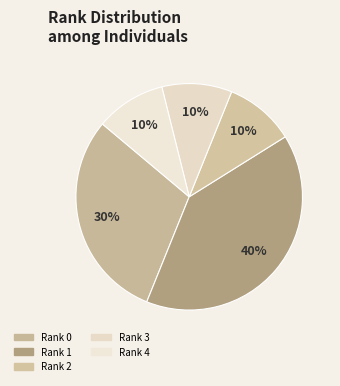

To the nearest percent, what is the difference between the Rank 1 and Rank 0 slice percentages?

10%